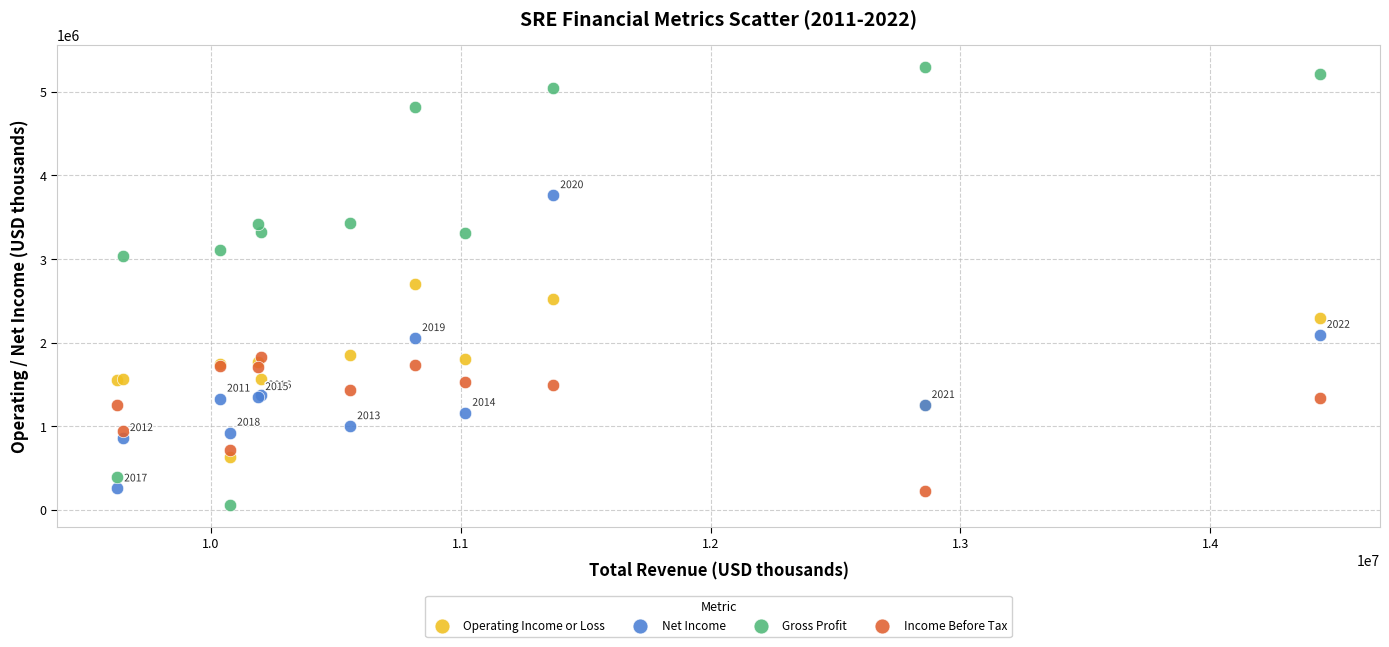

What is the X range (max minus min) for the scatter plot?

4815000